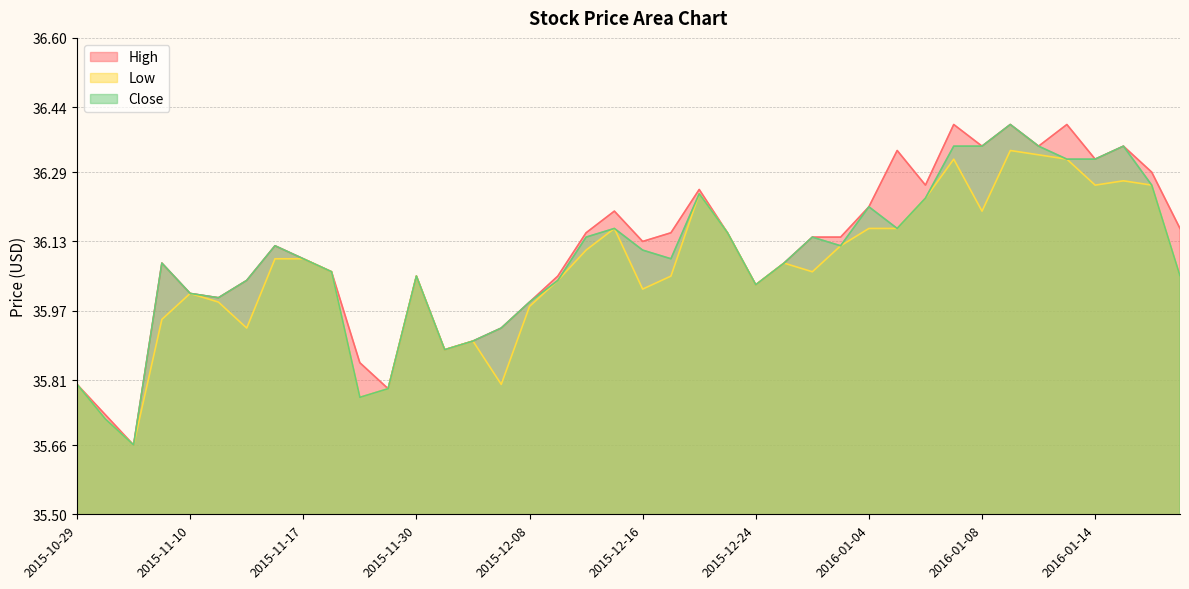

Reading left to right, list all the values displayed in this chart.

High: 35.8	35.7	35.7	36.1	36.0	36.0	36.0	36.1	36.1	36.1	35.9	35.8	36.0	35.9	35.9	35.9	36.0	36.0	36.1	36.2	36.1	36.1	36.2	36.1	36.0	36.1	36.1	36.1	36.2	36.3	36.3	36.4	36.4	36.4	36.4	36.4	36.3	36.4	36.3	36.2
Low: 35.8	35.7	35.7	36.0	36.0	36.0	35.9	36.1	36.1	36.1	35.8	35.8	36.0	35.9	35.9	35.8	36.0	36.0	36.1	36.2	36.0	36.0	36.2	36.1	36.0	36.1	36.1	36.1	36.2	36.2	36.2	36.3	36.2	36.3	36.3	36.3	36.3	36.3	36.3	36.0
Close: 35.8	35.7	35.7	36.1	36.0	36.0	36.0	36.1	36.1	36.1	35.8	35.8	36.0	35.9	35.9	35.9	36.0	36.0	36.1	36.2	36.1	36.1	36.2	36.1	36.0	36.1	36.1	36.1	36.2	36.2	36.2	36.4	36.4	36.4	36.4	36.3	36.3	36.4	36.3	36.0